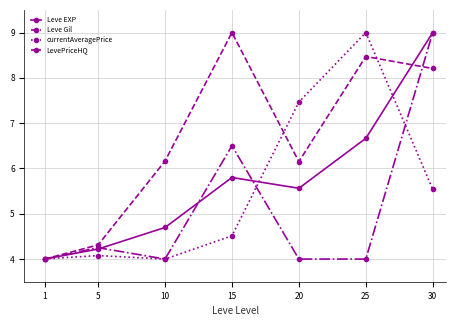

Reading left to right, transcribe all the data shown in this chart.

Leve EXP: 1=4.0	5=4.2	10=4.7	15=5.8	20=5.6	25=6.7	30=9.0
Leve Gil: 1=4.0	5=4.3	10=6.2	15=9.0	20=6.2	25=8.5	30=8.2
currentAveragePrice: 1=4.0	5=4.1	10=4.0	15=4.5	20=7.5	25=9.0	30=5.5
LevePriceHQ: 1=4.0	5=4.3	10=4.0	15=6.5	20=4.0	25=4.0	30=9.0